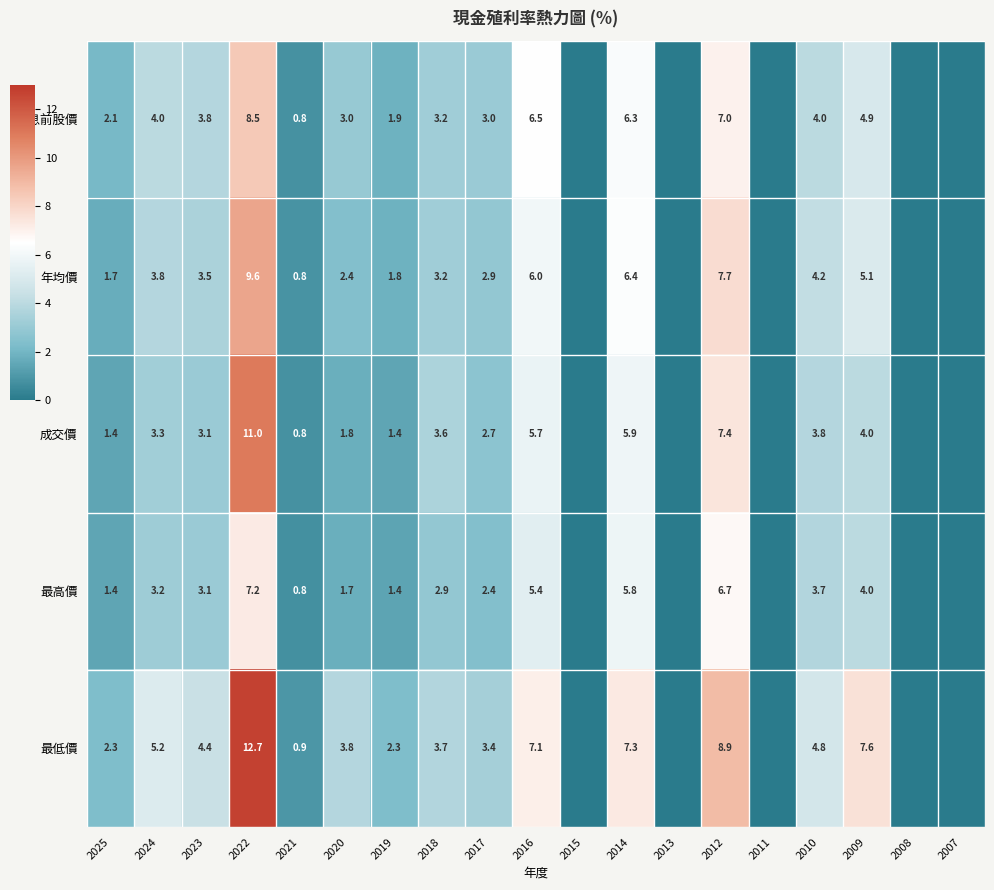

Which category has the highest value across all series?

2022